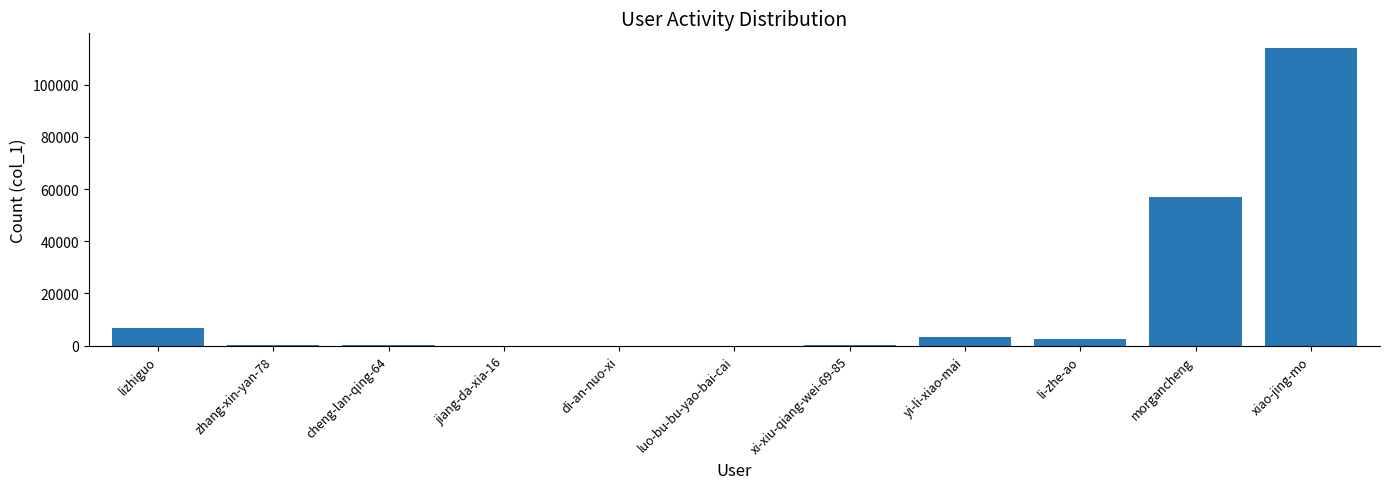

What is the maximum value shown in the chart?

113979